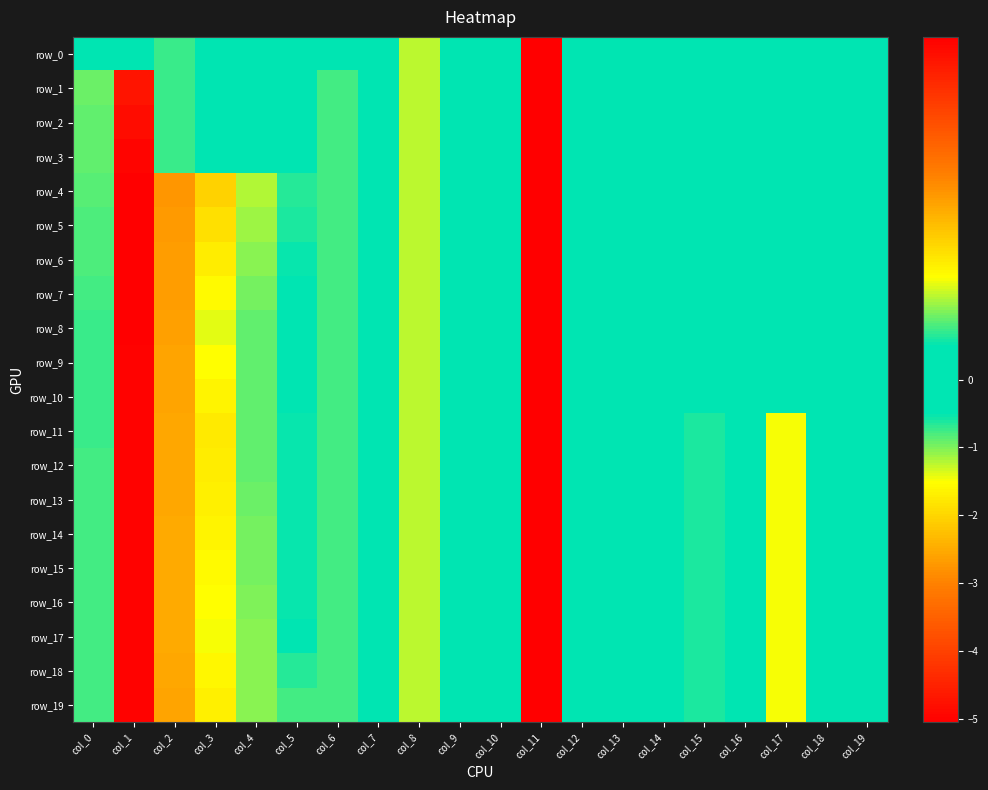

How many values in the row_0 series exceed 0?

2